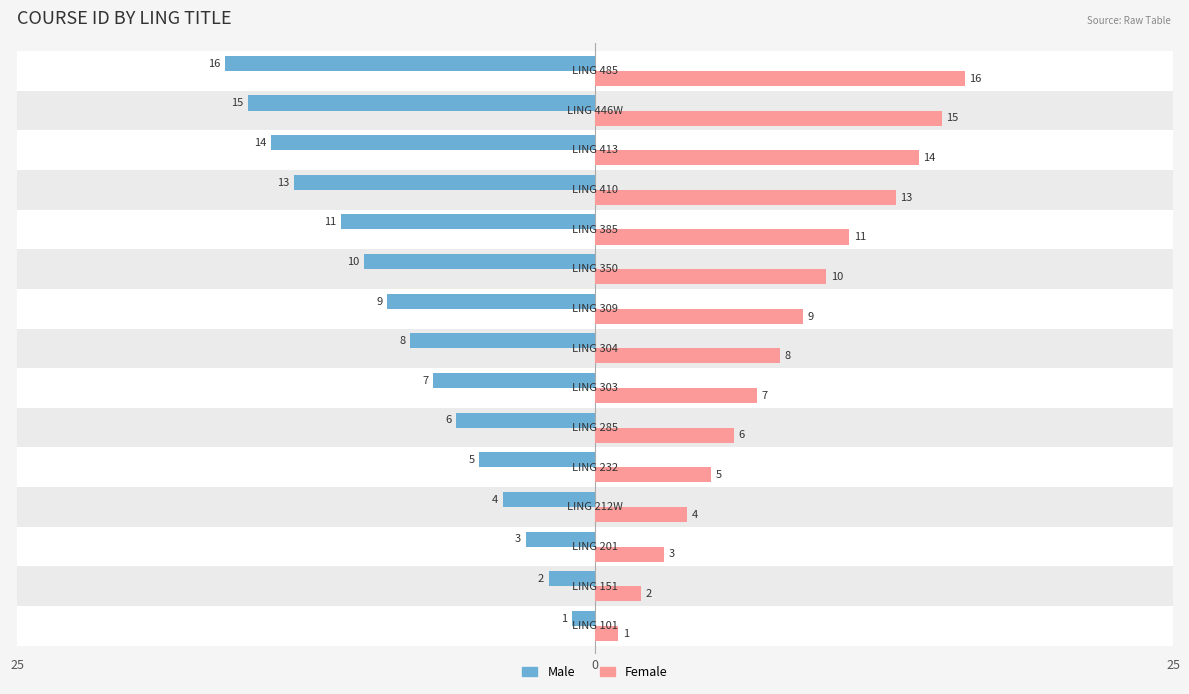

What are all the series names shown in the legend?

Male, Female